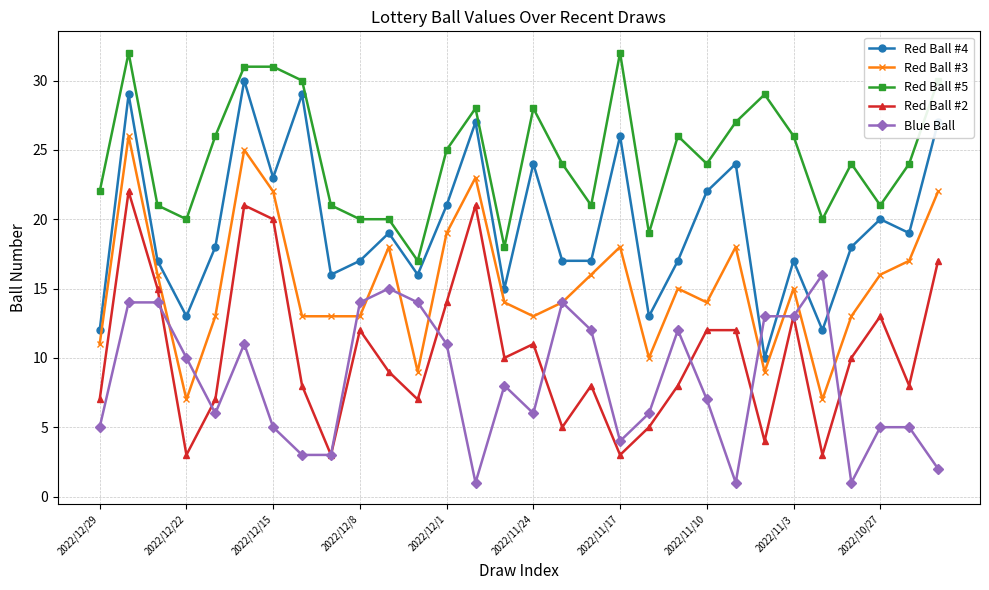

True or false: Red Ball #4 and Red Ball #3 intersect in this chart.

False